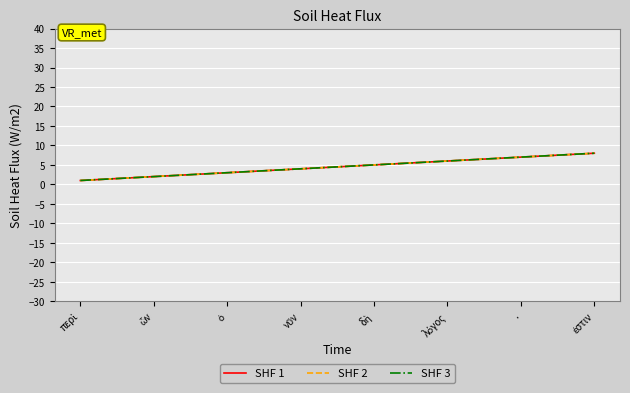

Which series has the widest spread of values?

SHF 1